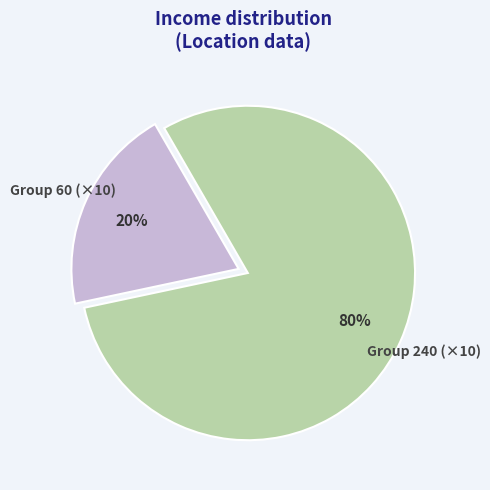

To the nearest percent, what percentage of the pie is Group 240 (×10)?

80%